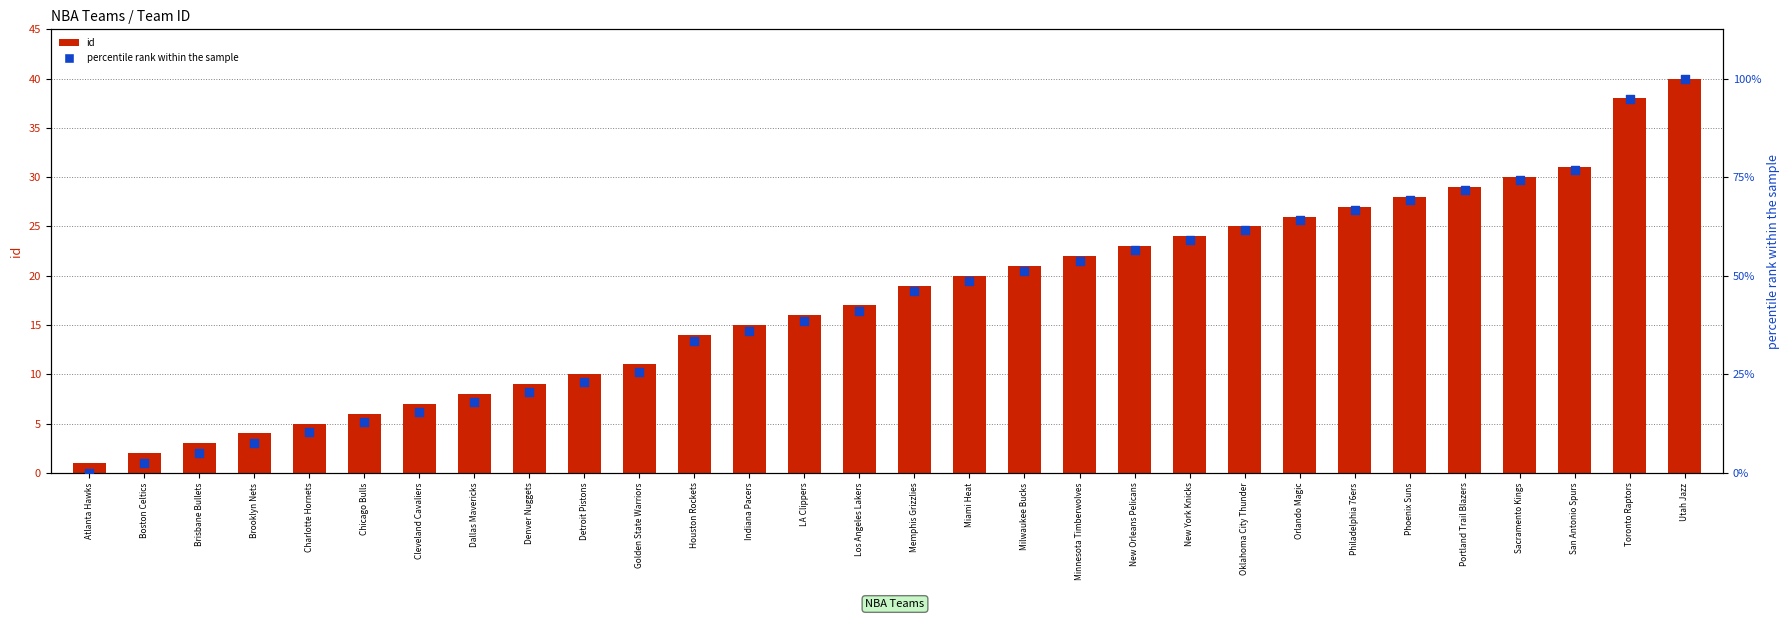

Is the value of percentile rank within the sample at Denver Nuggets greater than the value of id at Denver Nuggets?

Yes